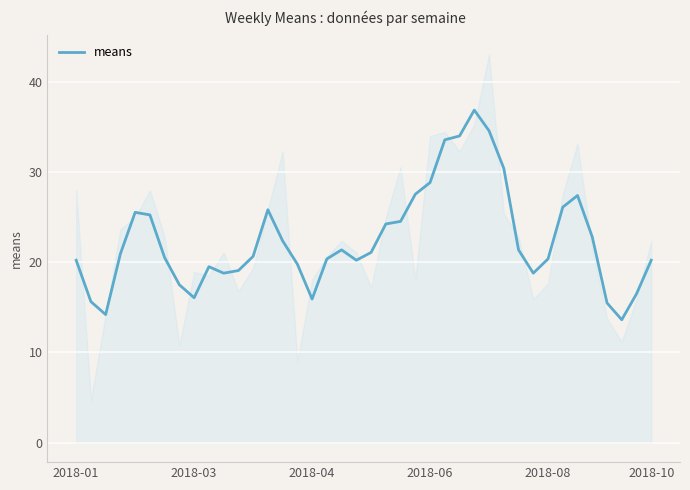

What value does the data have at 2018-01?

20.2